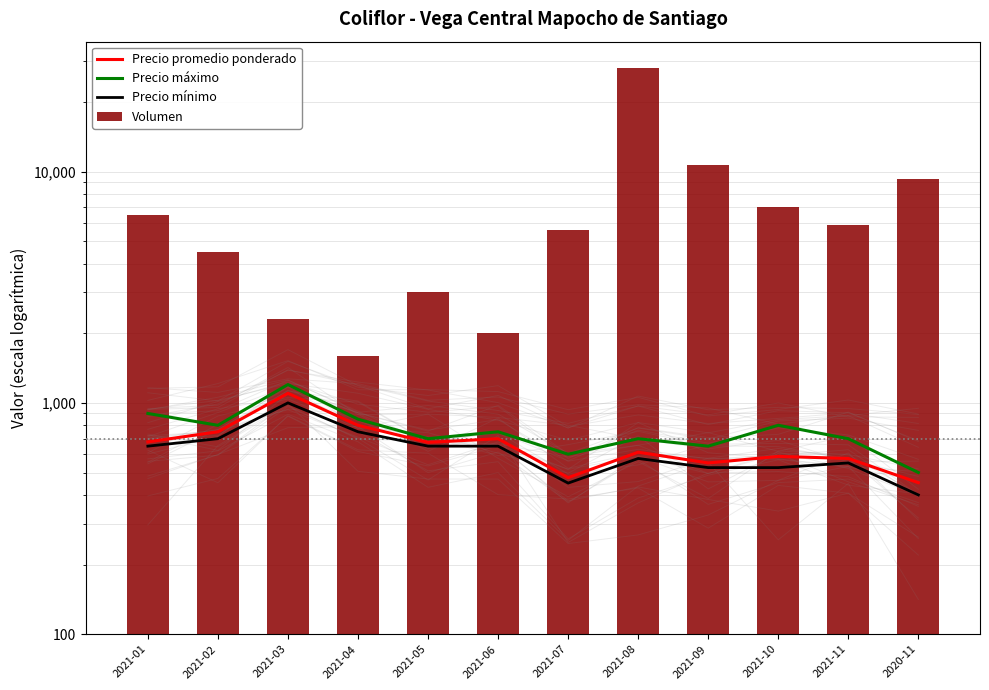

What is the label of the 10th bar from the left?

2021-10